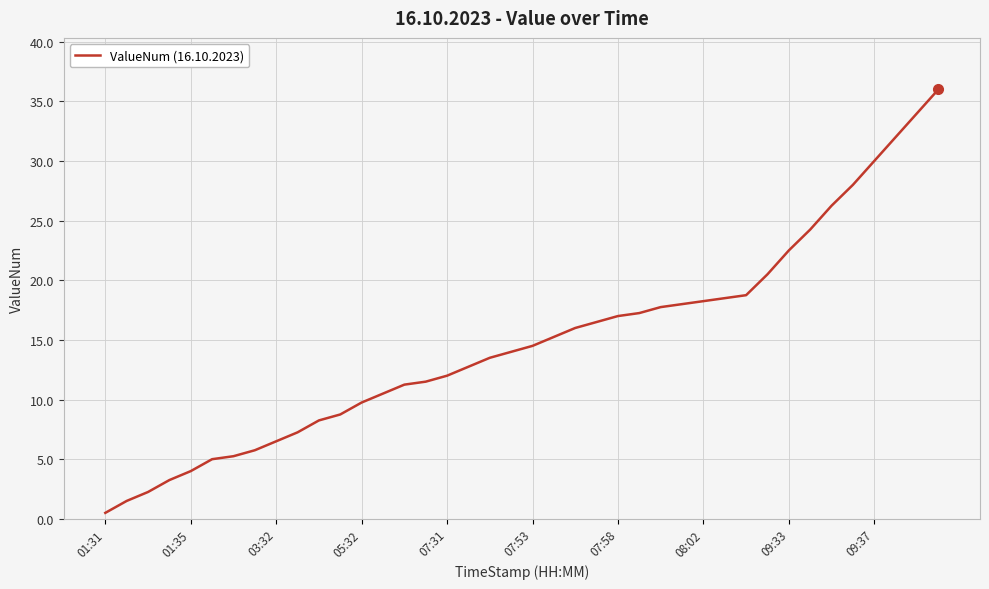

What is the difference between the maximum and minimum values?

35.5